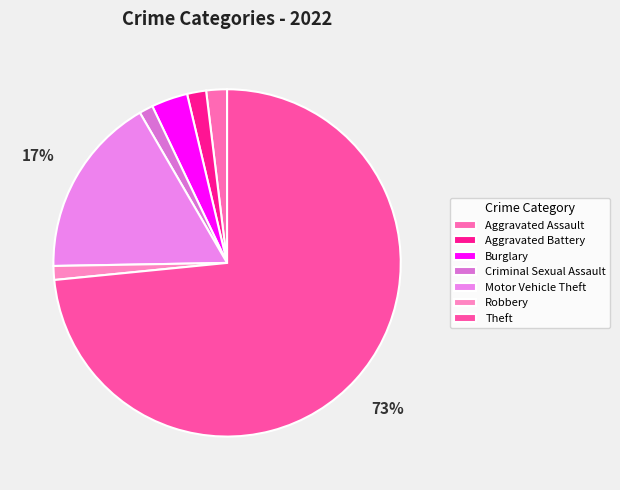

What percentage is the Robbery slice, to the nearest percent?

1%